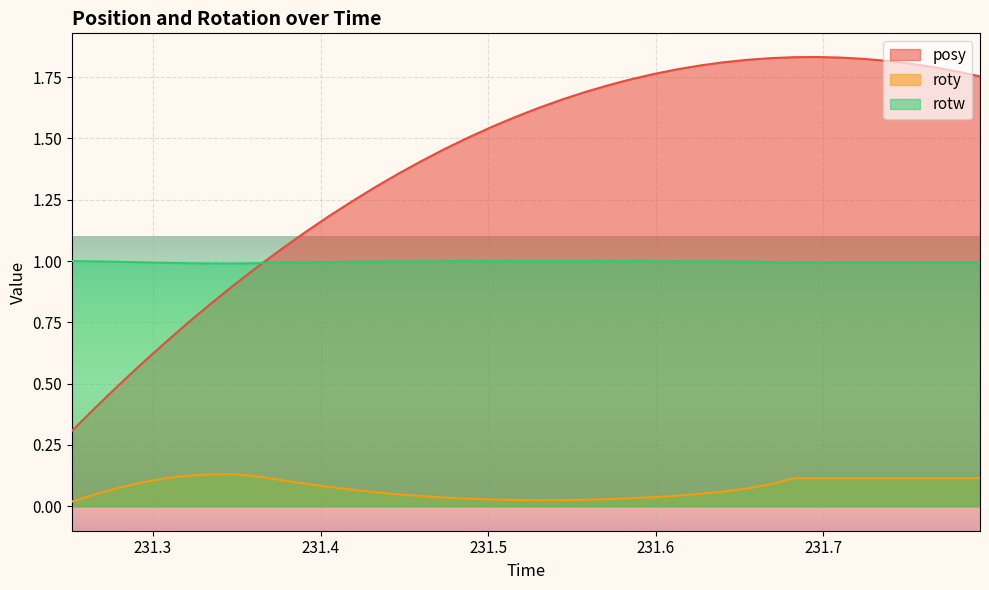

What is the lowest value of the posy series?

0.3